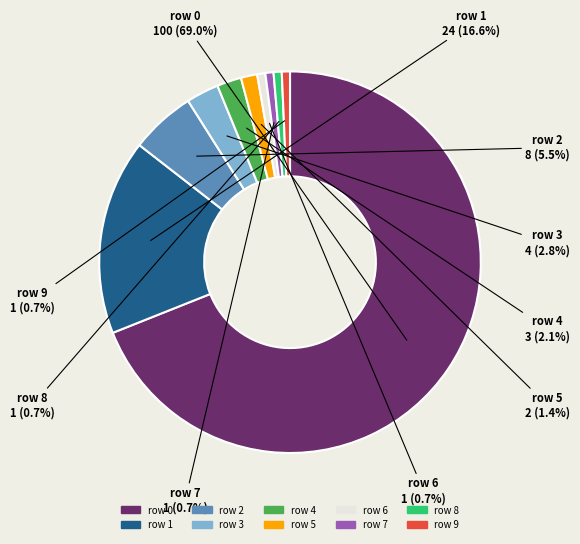

Does any single category account for the majority?

Yes